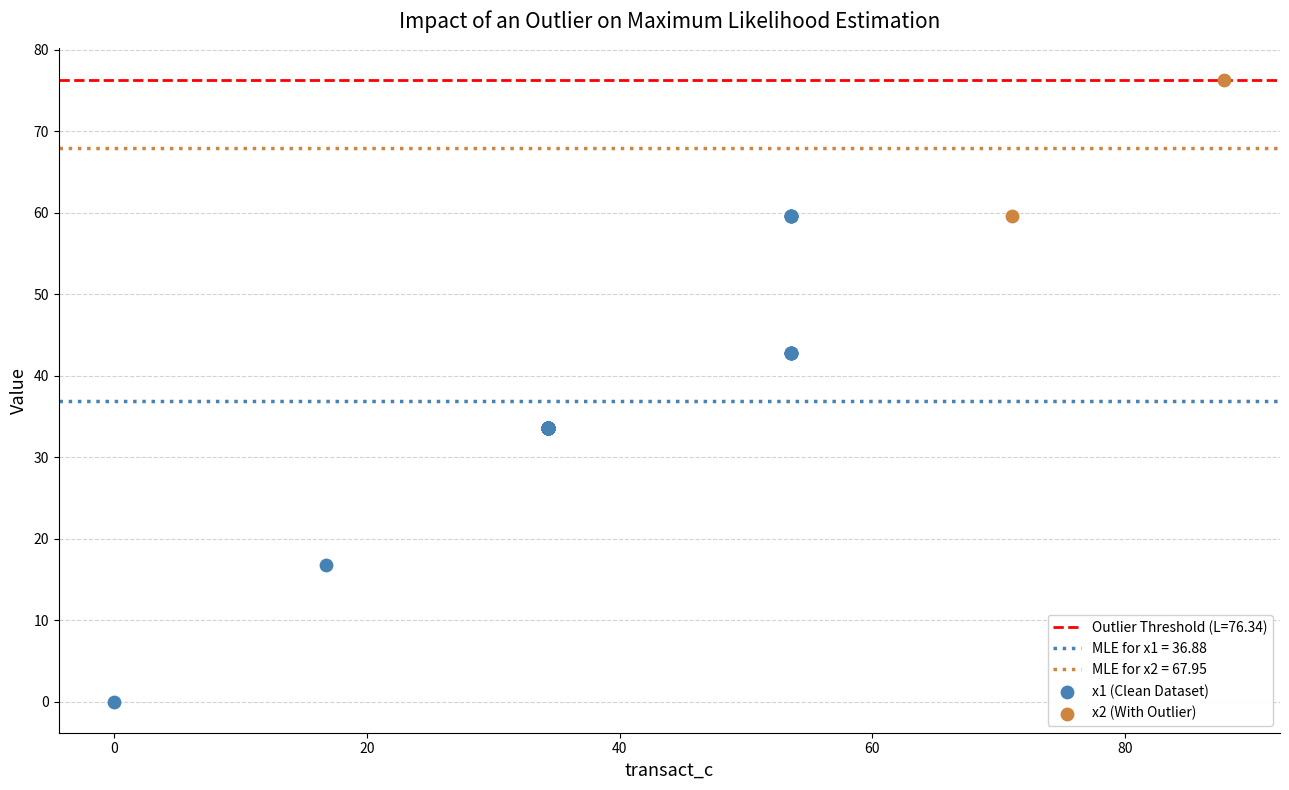

Which series has the widest spread of Y values?

x1 (Clean Dataset)